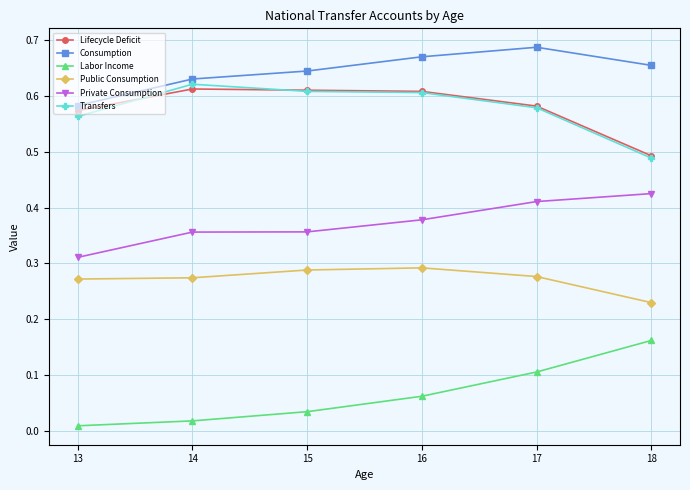

Which series changed the most between 13 and 14?

Transfers